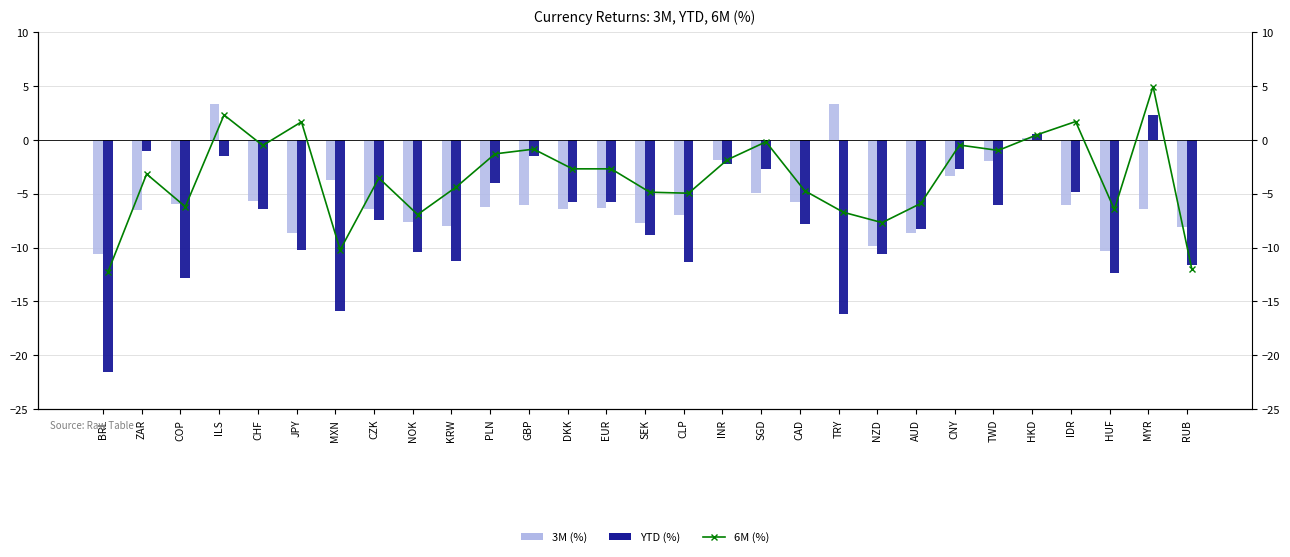

The 6M series shows -3.5 at CZK. True or false?

True